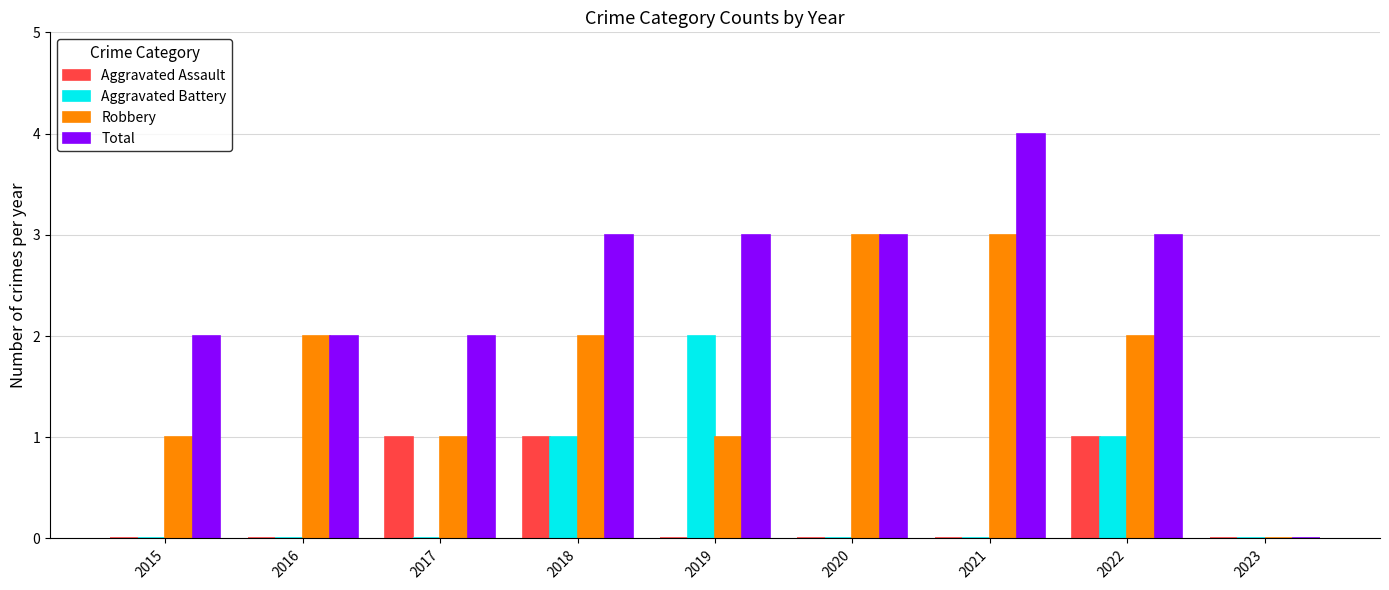

What is the total value across all series at 2018?

7